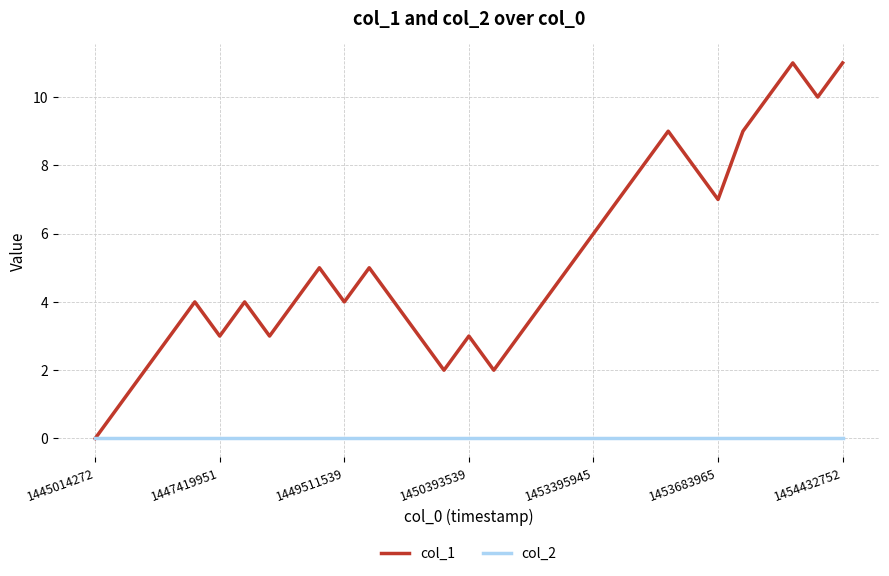

Reading left to right, what are all the values shown in this chart?

col_1: 0	1	2	3	4	3	4	3	4	5	4	5	4	3	2	3	2	3	4	5	6	7	8	9	8	7	9	10	11	10	11
col_2: 0	0	0	0	0	0	0	0	0	0	0	0	0	0	0	0	0	0	0	0	0	0	0	0	0	0	0	0	0	0	0